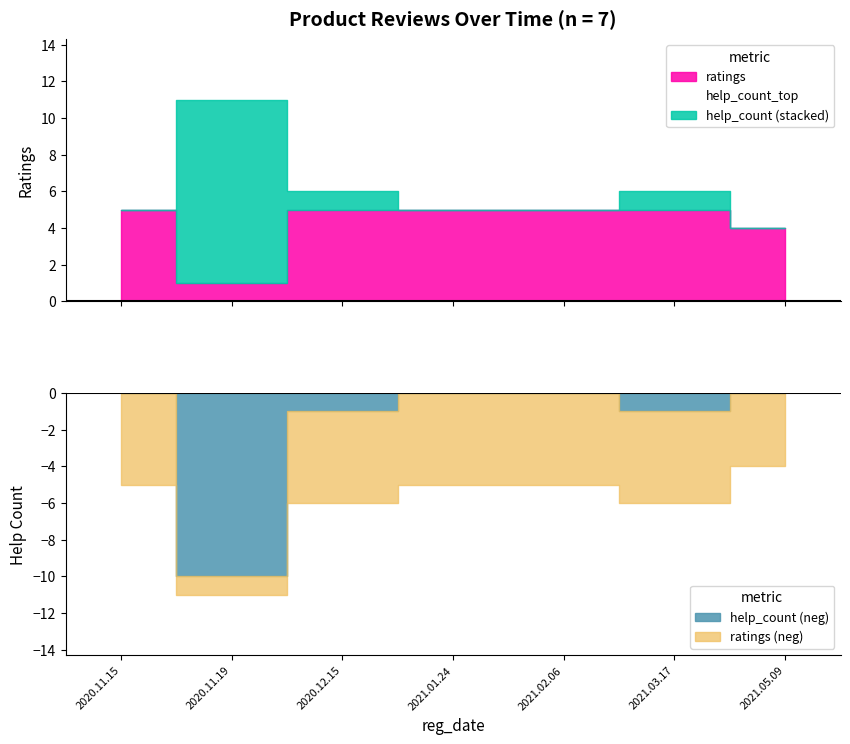

What position from the left is 2020.11.15?

1